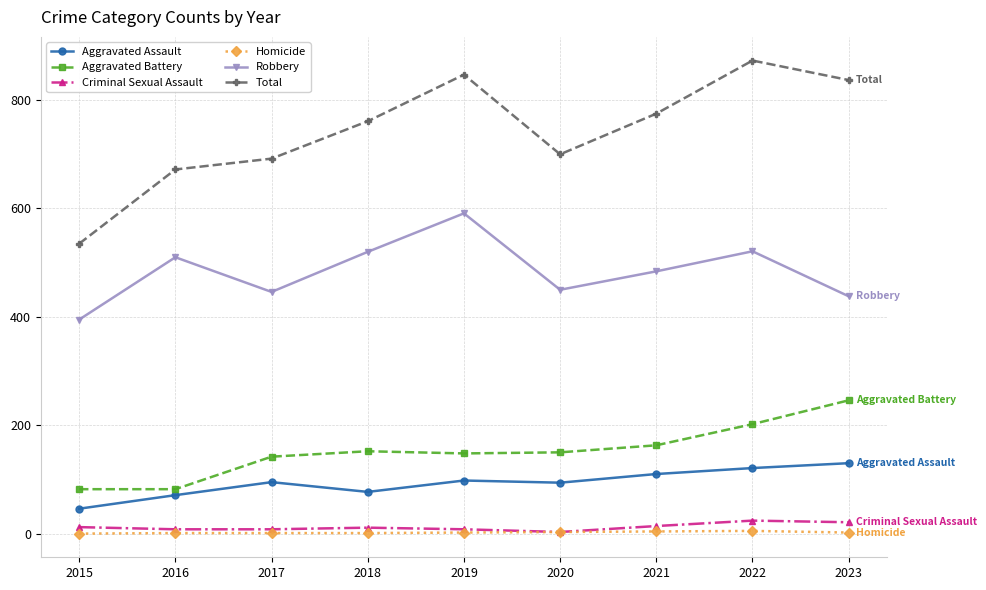

At how many categories does at least one series exceed 123?

9